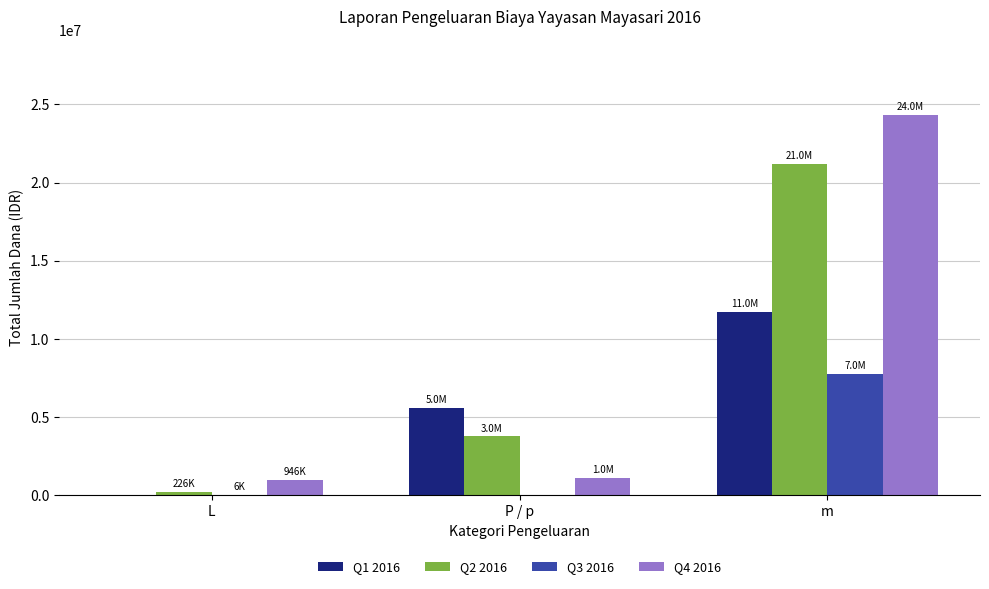

What is the maximum value shown in the chart?

24301100